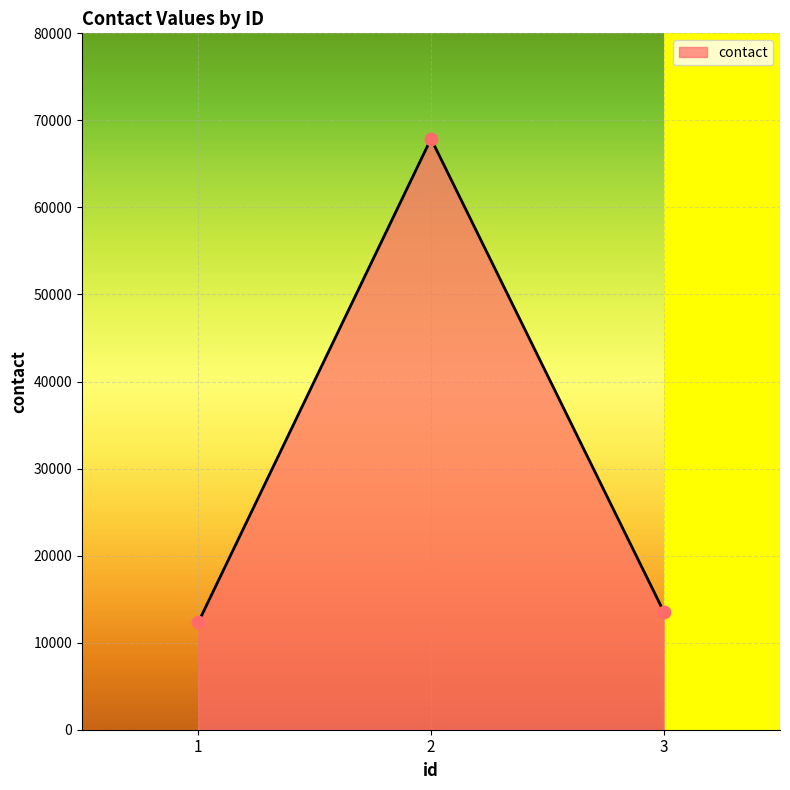

Which has a higher value, 2 or 1?

2